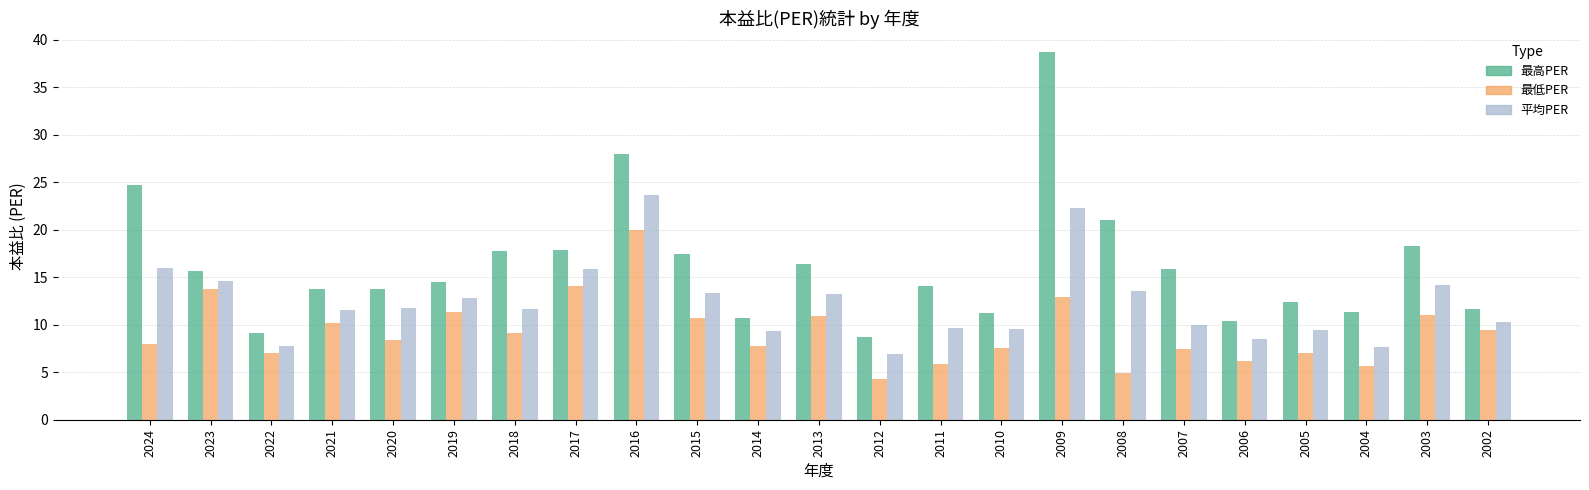

Rank the series by their maximum value, from lowest to highest.

最低PER, 平均PER, 最高PER